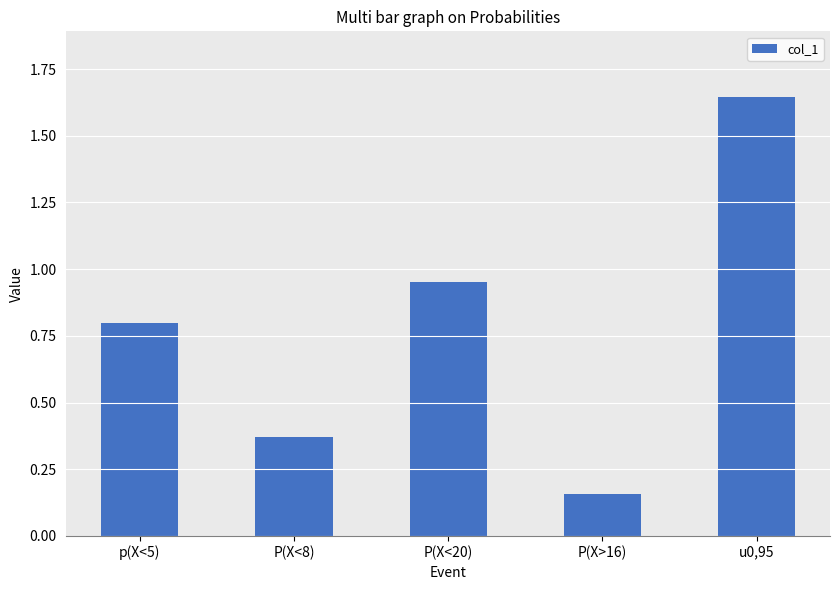

Which label corresponds to the largest value in the chart?

u0,95